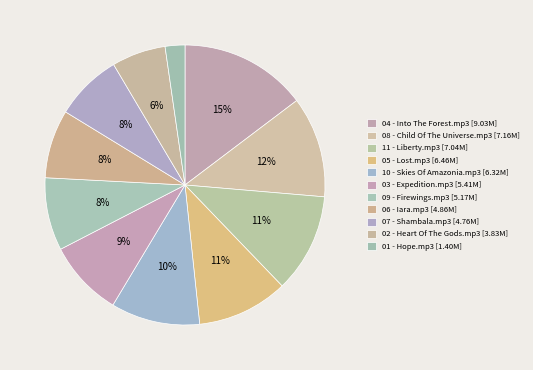

Count the number of slices in the pie.

11